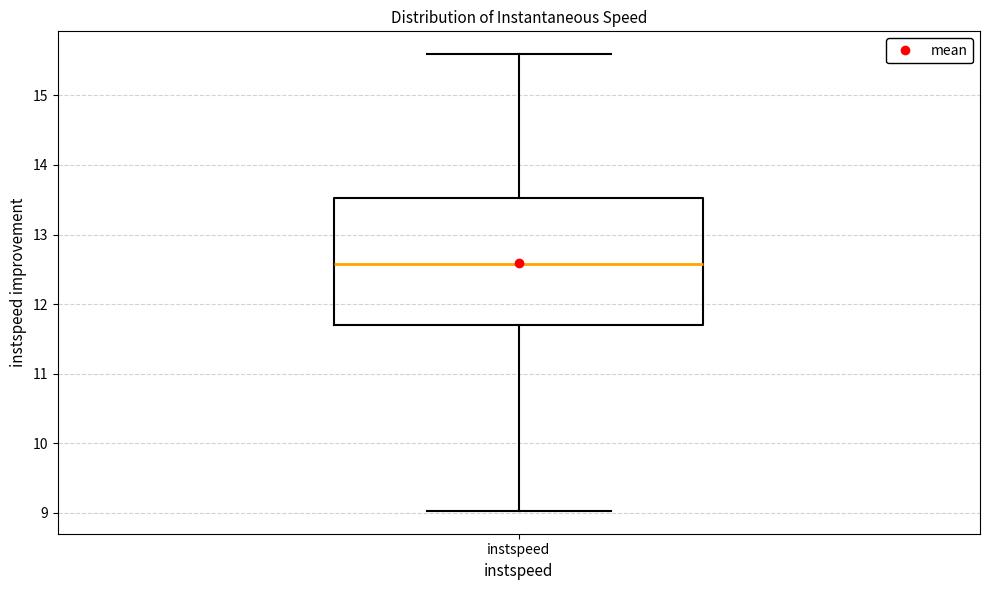

Where does the lower whisker of the box for instspeed end on the y-axis? The values are not printed on the chart, so give them approximately, as read against the axis.

9.0